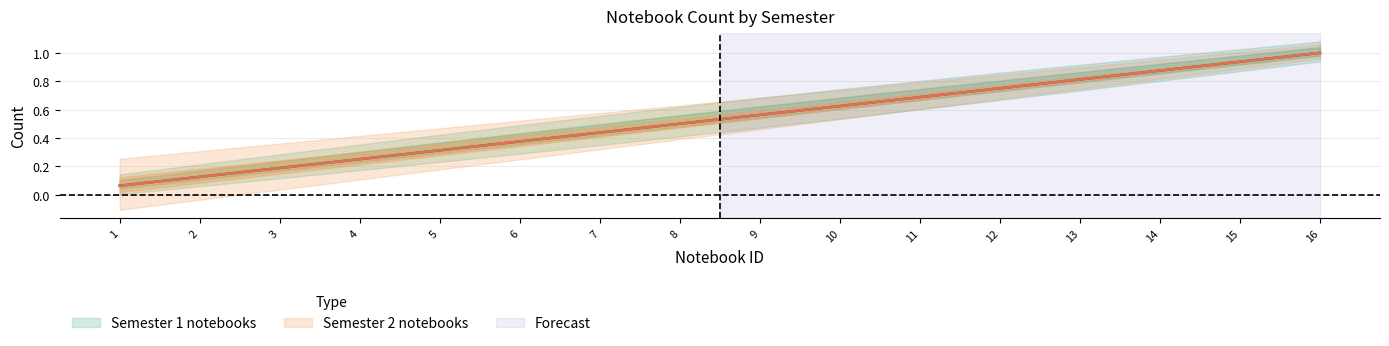

Between 12 and 14, which series saw the biggest shift?

Semester 1 notebooks